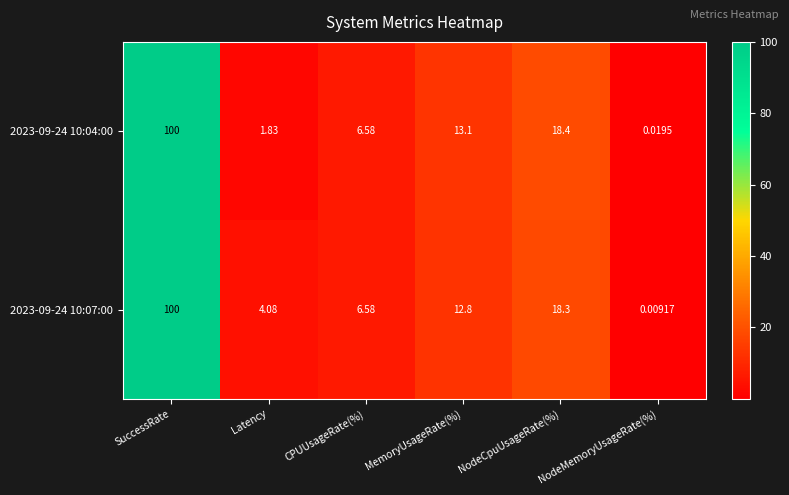

List the labels in order of 2023-09-24 10:07:00 value, largest first.

SuccessRate, NodeCpuUsageRate(%), MemoryUsageRate(%), CPUUsageRate(%), Latency, NodeMemoryUsageRate(%)